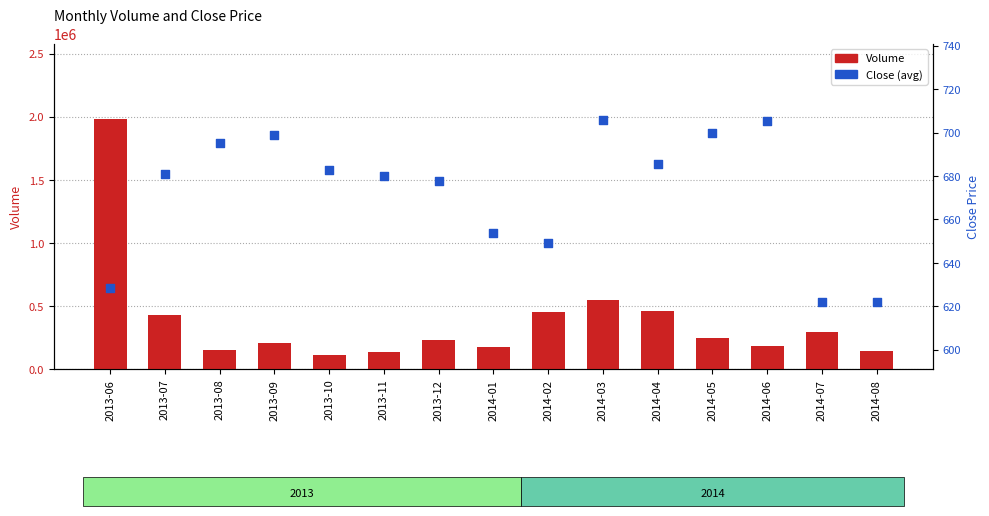

Which series reaches the maximum Y coordinate?

Volume